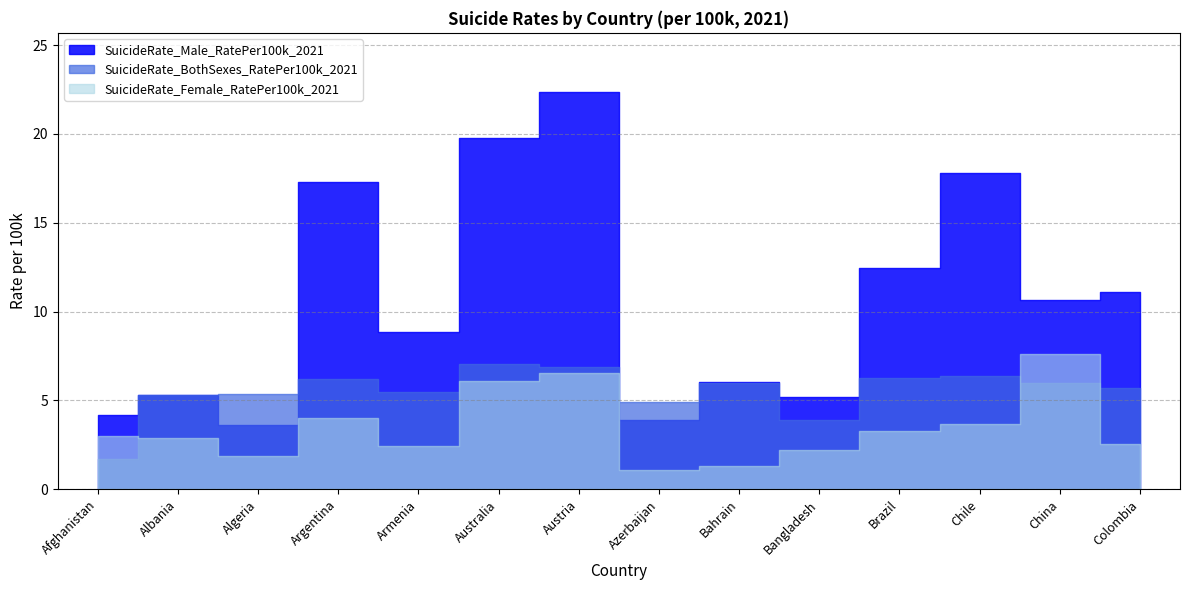

What is the sum of all SuicideRate_Female_RatePer100k_2021 values?

48.7